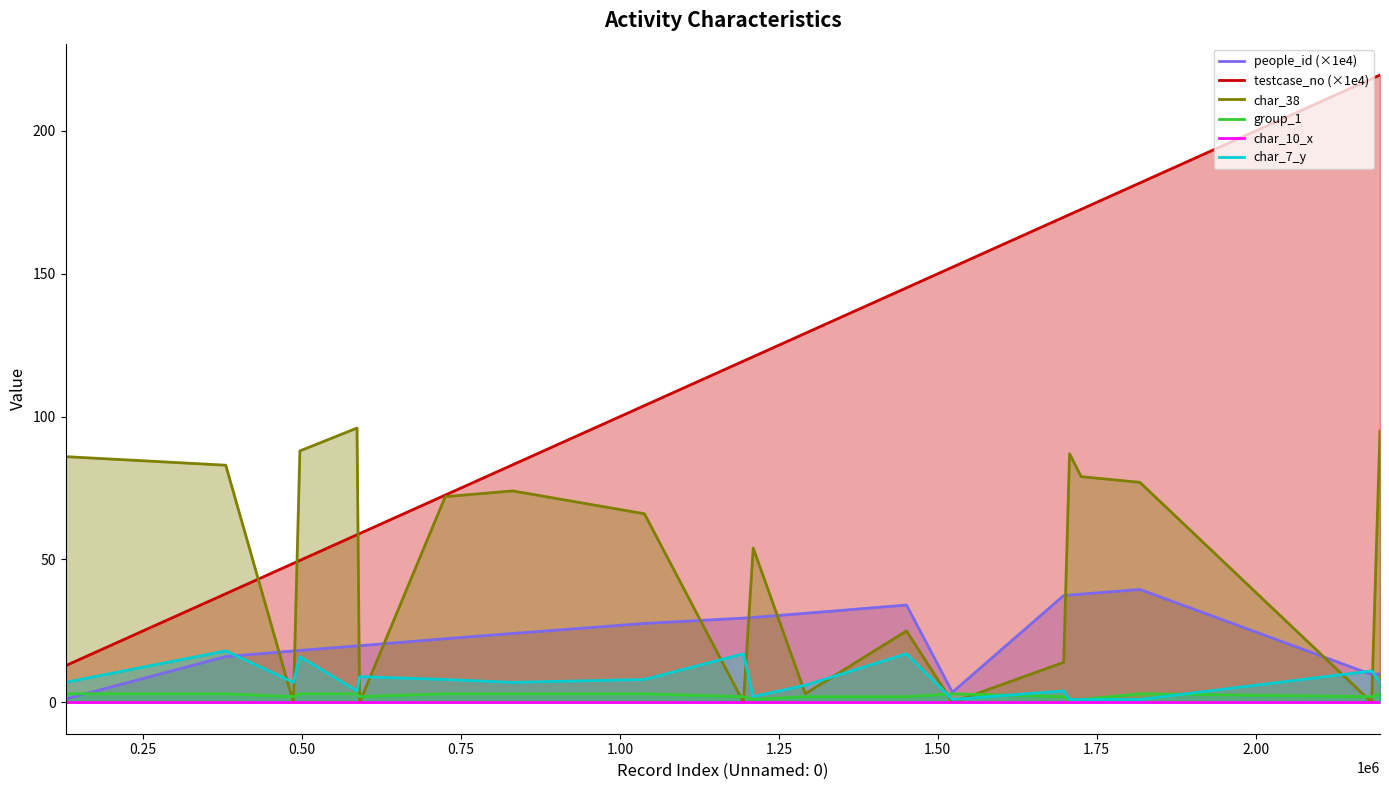

What is the highest value of the char_38 series?

96.0